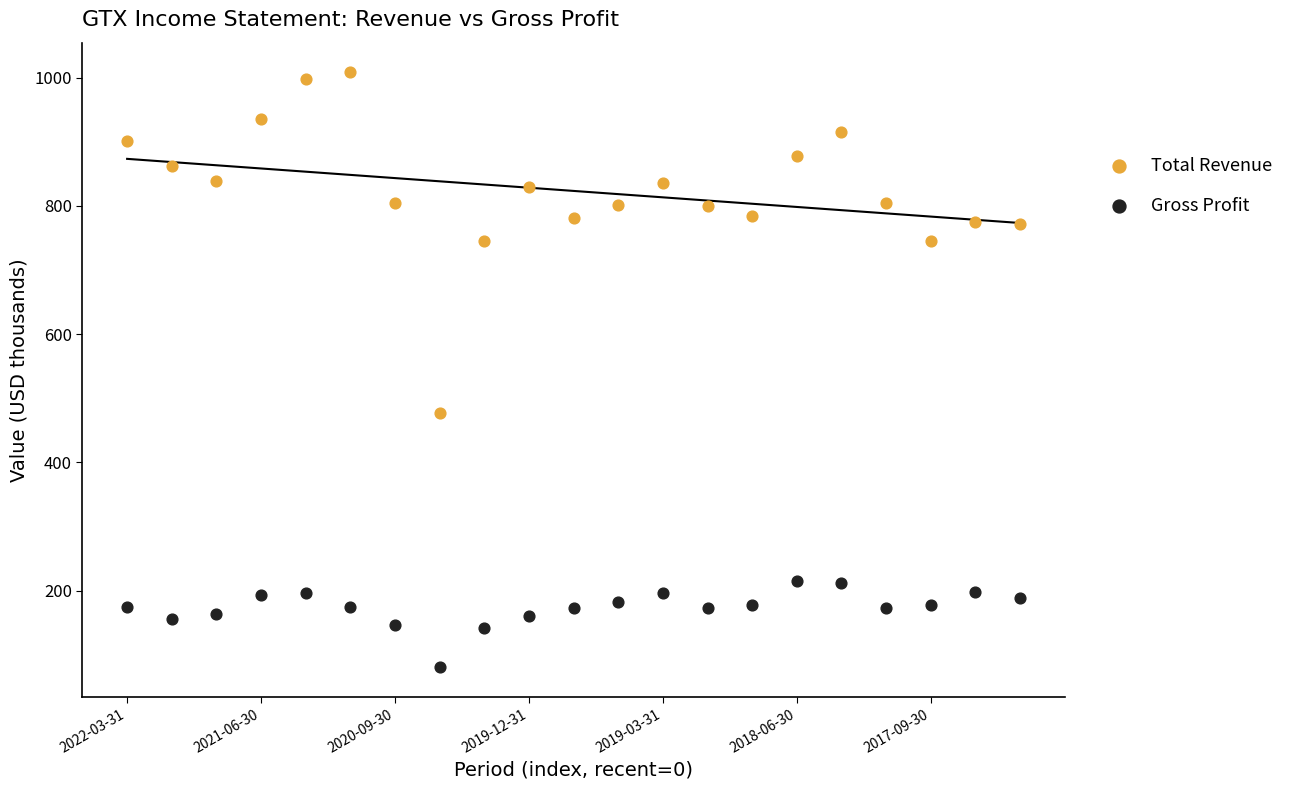

Which series reaches the maximum Y coordinate?

Total Revenue